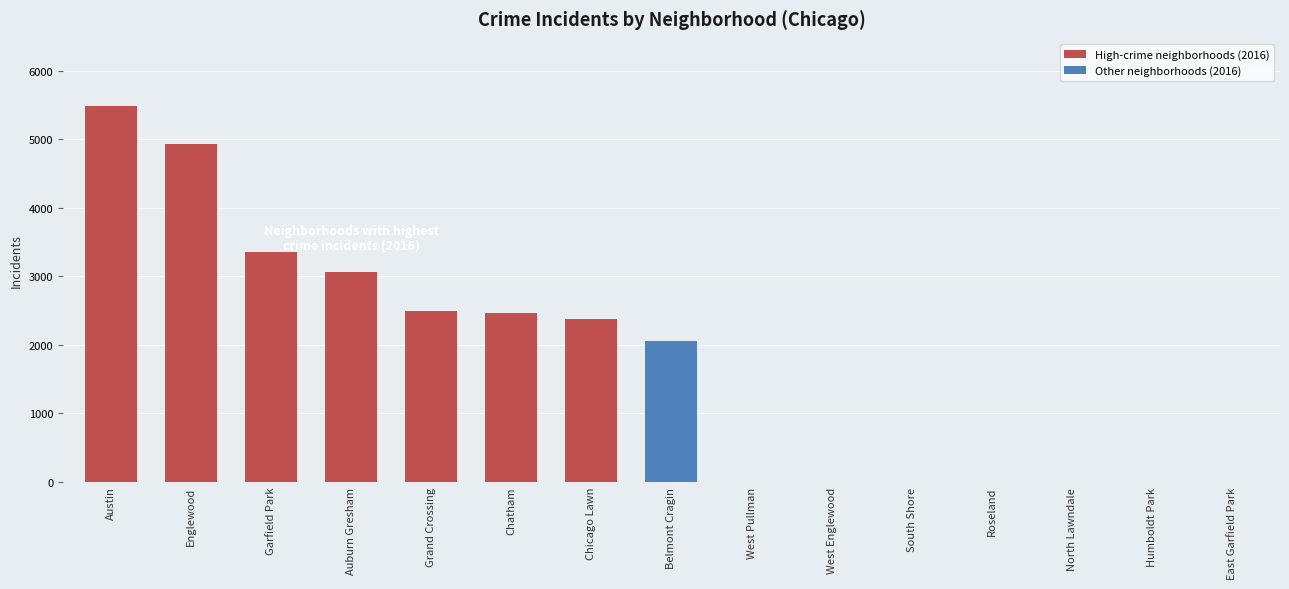

What is the difference between the High-crime neighborhoods (2016) values at Chicago Lawn and Garfield Park?

989